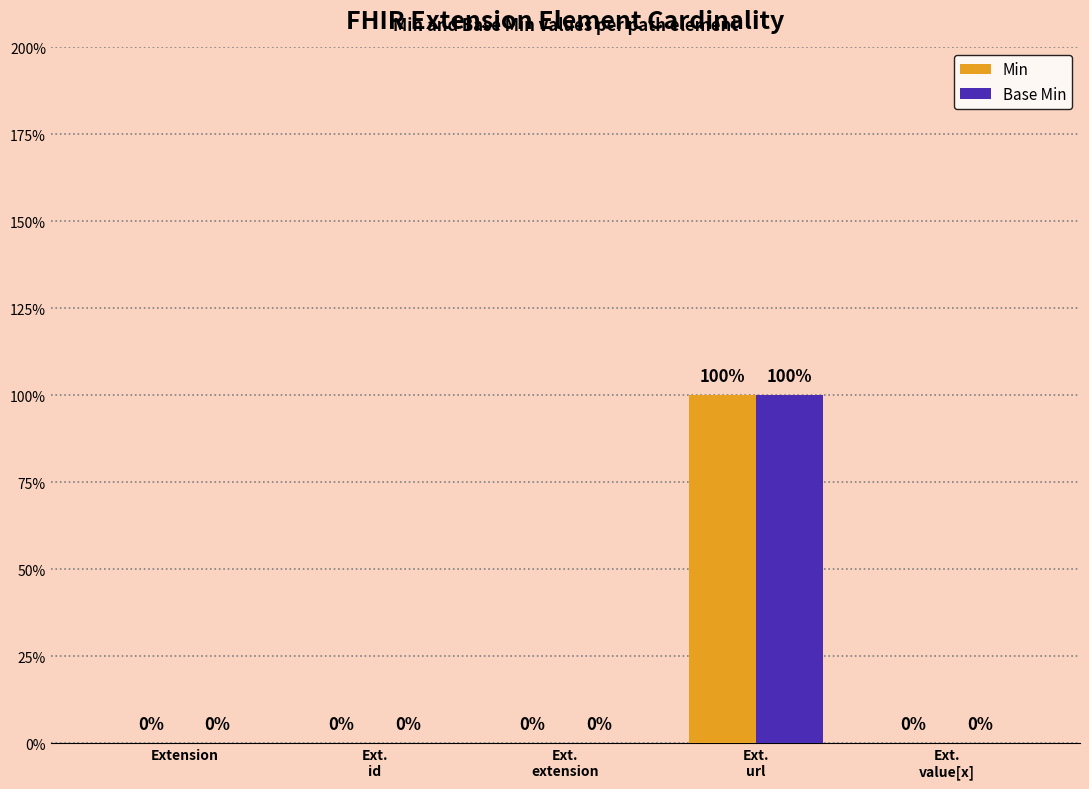

Reading left to right, extract all data points from this chart.

Min: Extension=0	Ext.
id=0	Ext.
extension=0	Ext.
url=1	Ext.
value[x]=0
Base Min: Extension=0	Ext.
id=0	Ext.
extension=0	Ext.
url=1	Ext.
value[x]=0